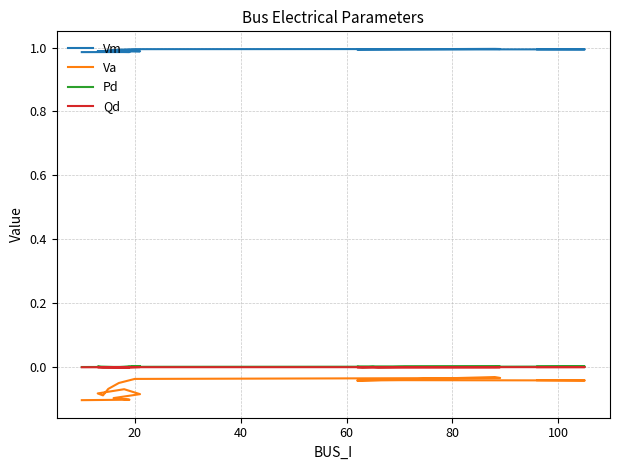

What are all the series names shown in the legend?

Vm, Va, Pd, Qd